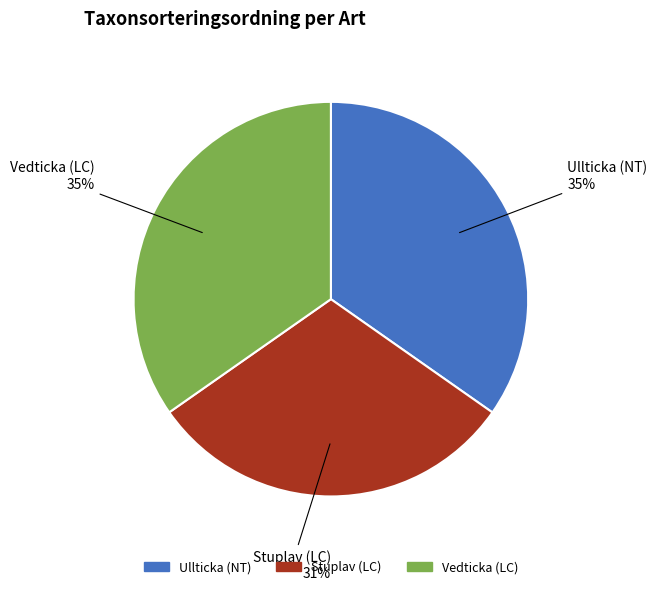

What percentage is the Vedticka (LC) slice, to the nearest percent?

35%